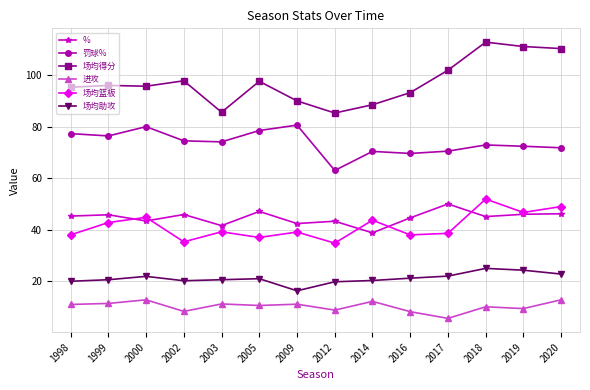

Which series has the largest range (max minus min)?

场均得分